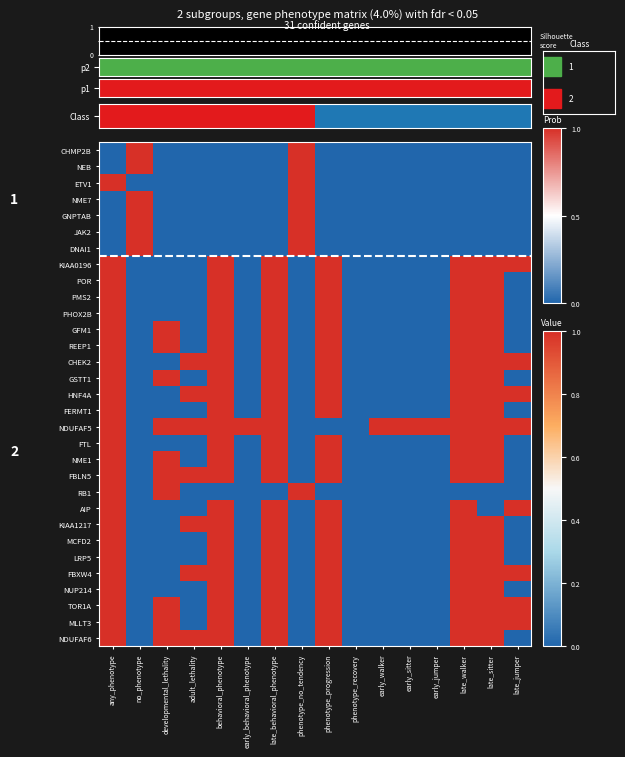

What is the total value across all series at early_walker?

2